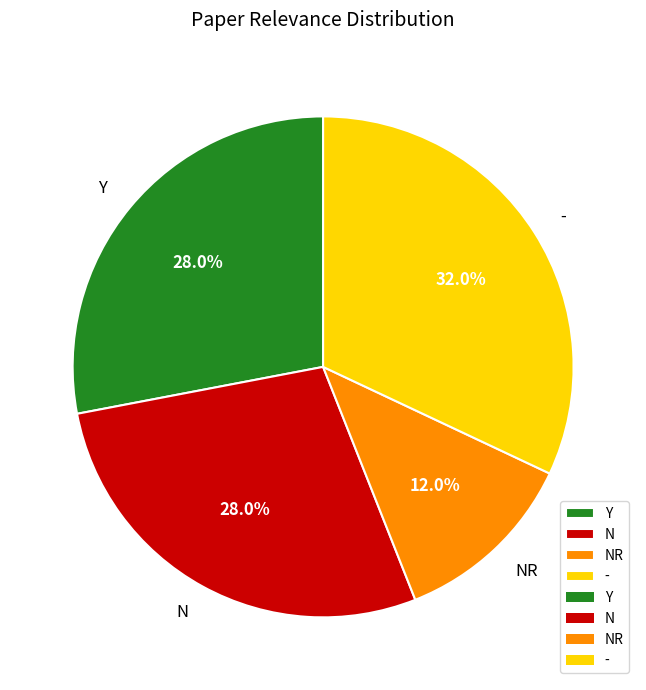

What percentage is NOT represented by -?

68.0%